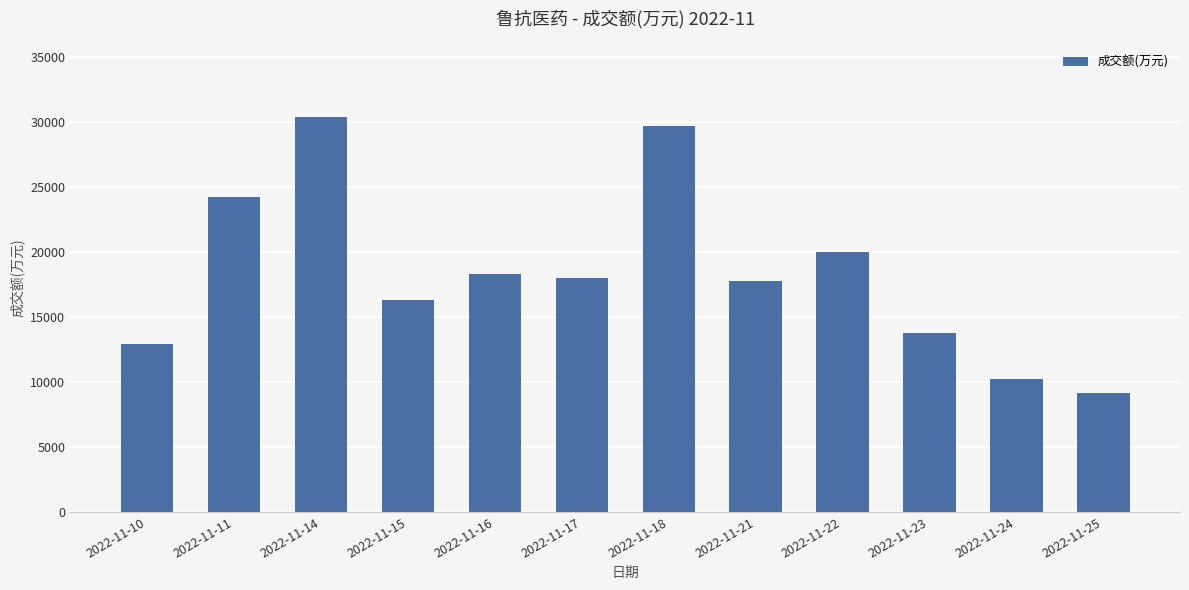

How many values are below 18026?

6